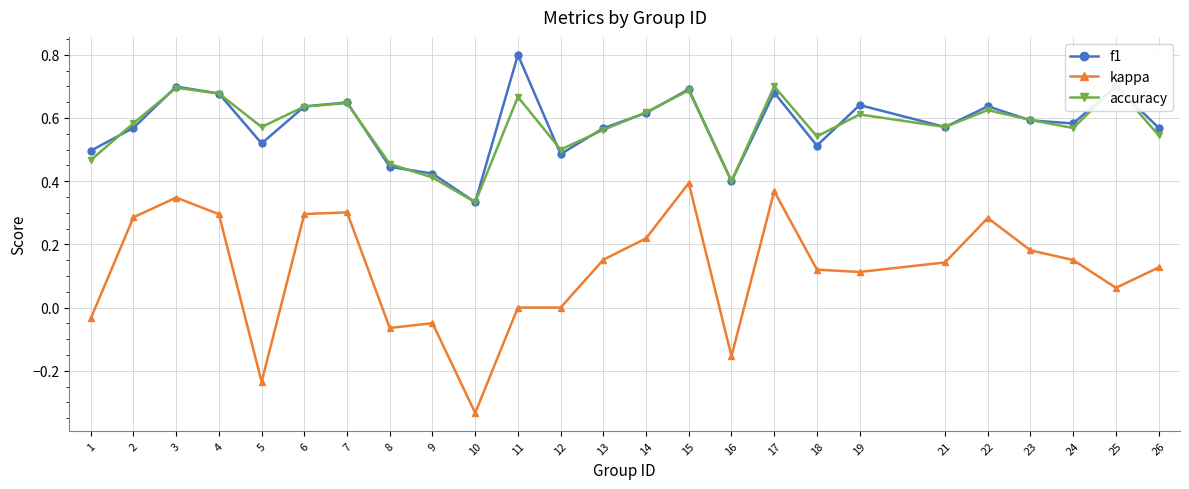

True or false: accuracy and kappa intersect in this chart.

False